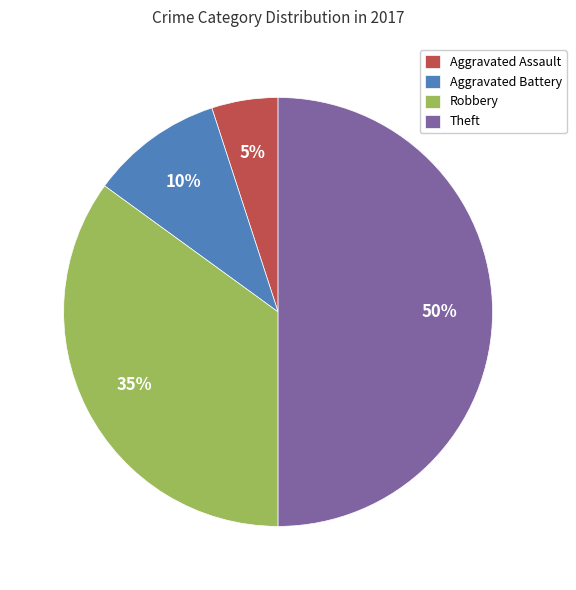

To the nearest percent, what is the average slice percentage?

25%